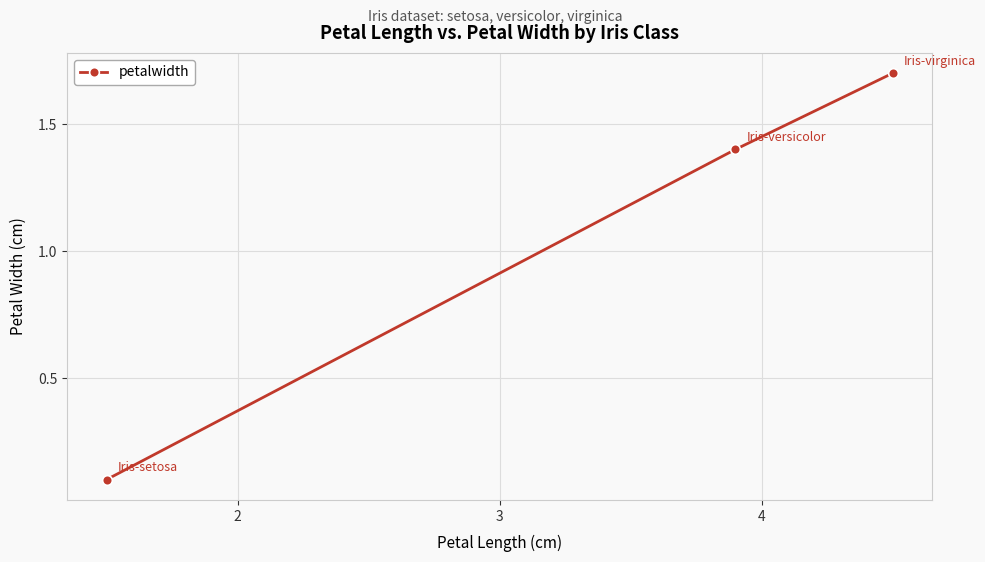

What is the value of the 3rd point from the left?

1.7